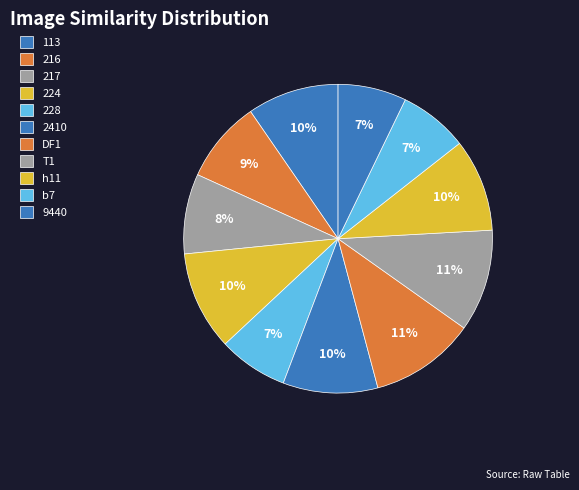

Count the number of slices in the pie.

11